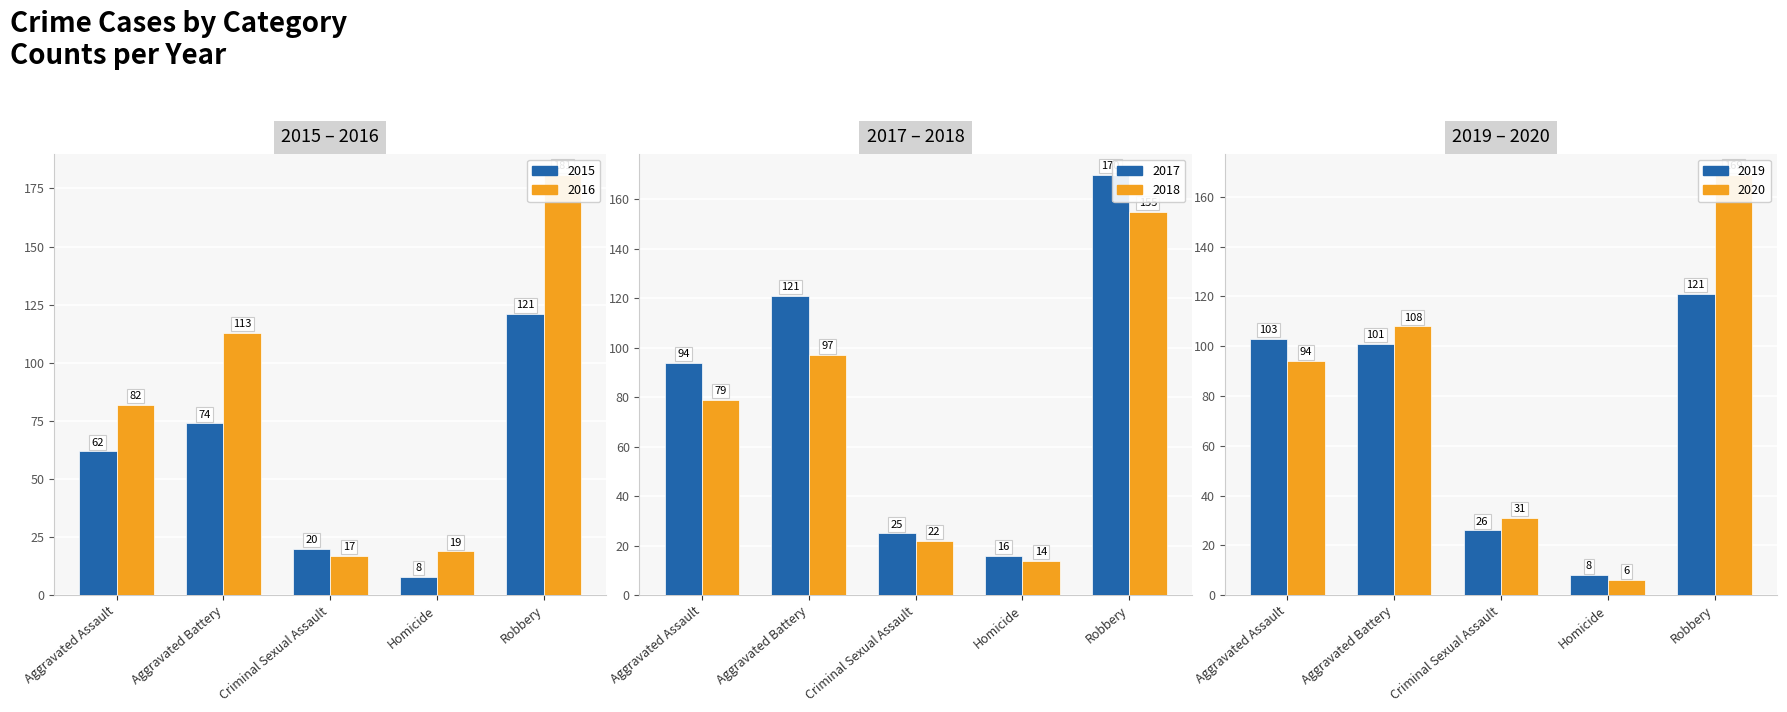

True or false: 2015 has a value of 103 at Aggravated Battery.

False